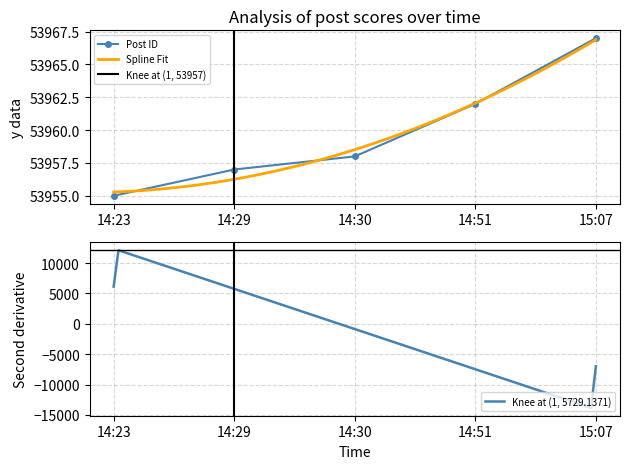

Reading left to right, extract all data points from this chart.

14:23=53955	14:29=53957	14:30=53958	14:51=53962	15:07=53967